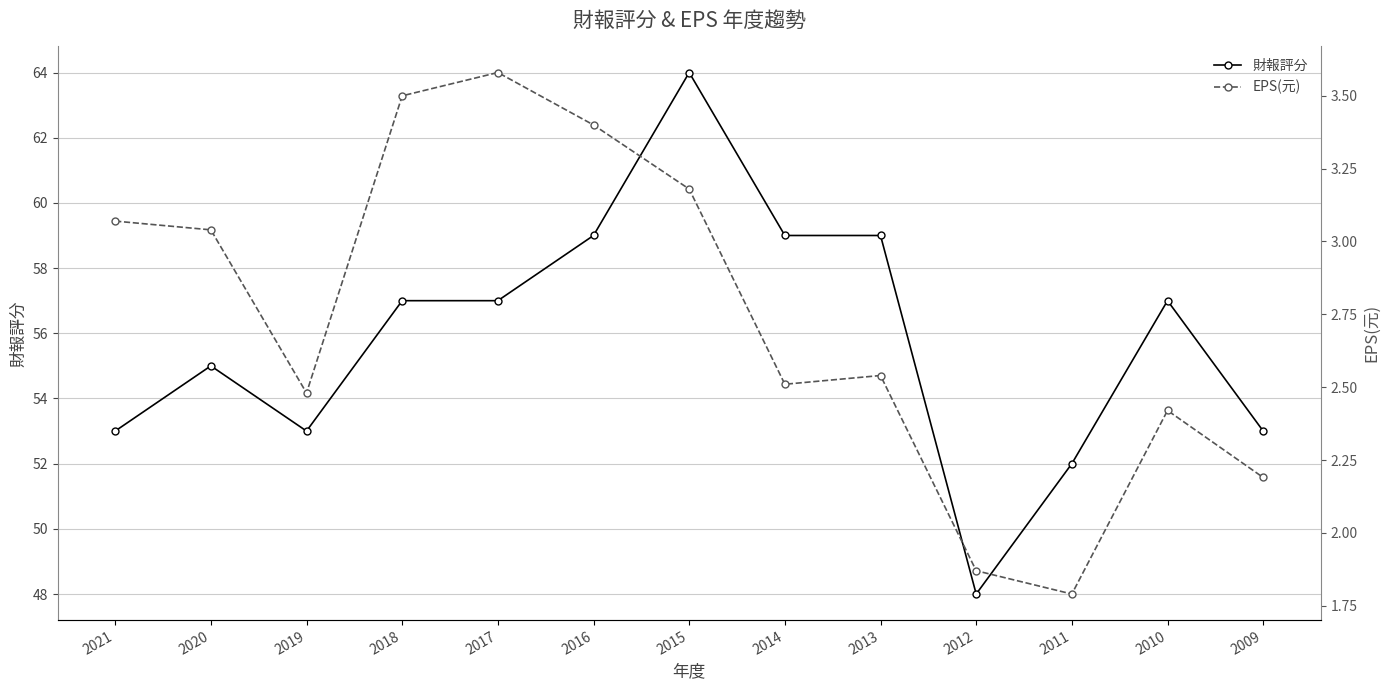

What is the value of the 財報評分 point at the 6th from the left?

59